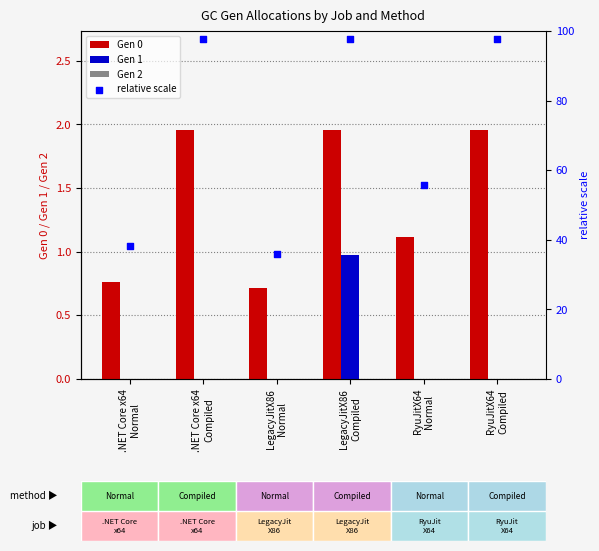

What are all the series names shown in the legend?

Gen 0, Gen 1, Gen 2, relative scale